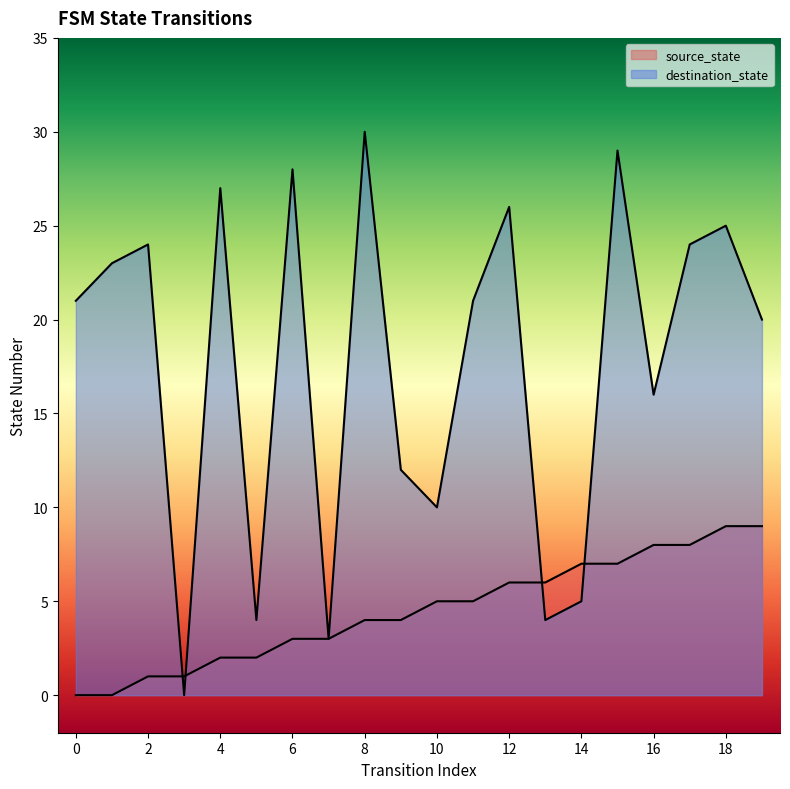

Reading right to left, transcribe all the data shown in this chart.

source_state: 19=9	18=9	17=8	16=8	15=7	14=7	13=6	12=6	11=5	10=5	9=4	8=4	7=3	6=3	5=2	4=2	3=1	2=1	1=0	0=0
destination_state: 19=20	18=25	17=24	16=16	15=29	14=5	13=4	12=26	11=21	10=10	9=12	8=30	7=3	6=28	5=4	4=27	3=0	2=24	1=23	0=21